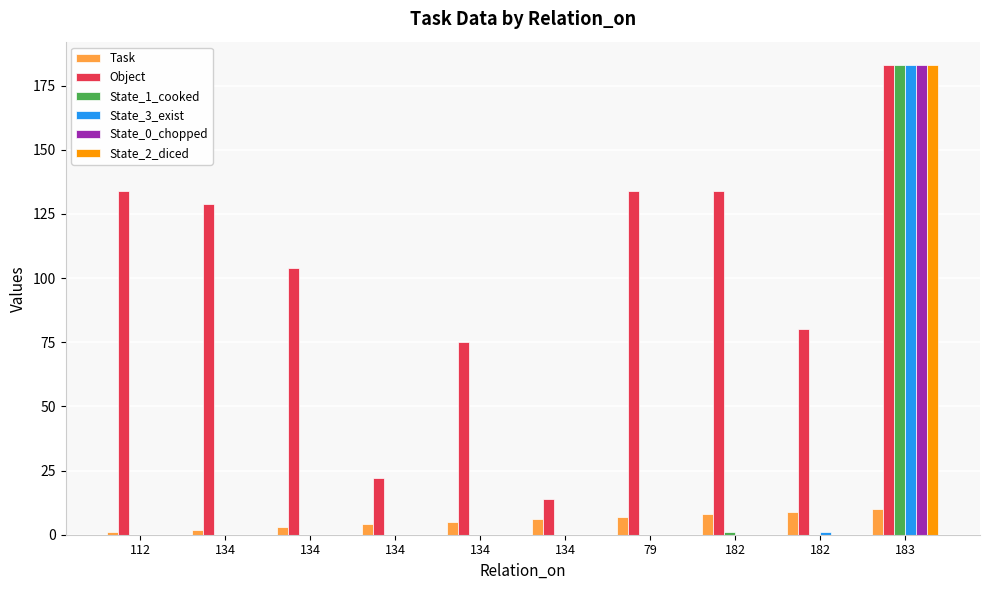

What are all the series names shown in the legend?

Task, Object, State_1_cooked, State_3_exist, State_0_chopped, State_2_diced